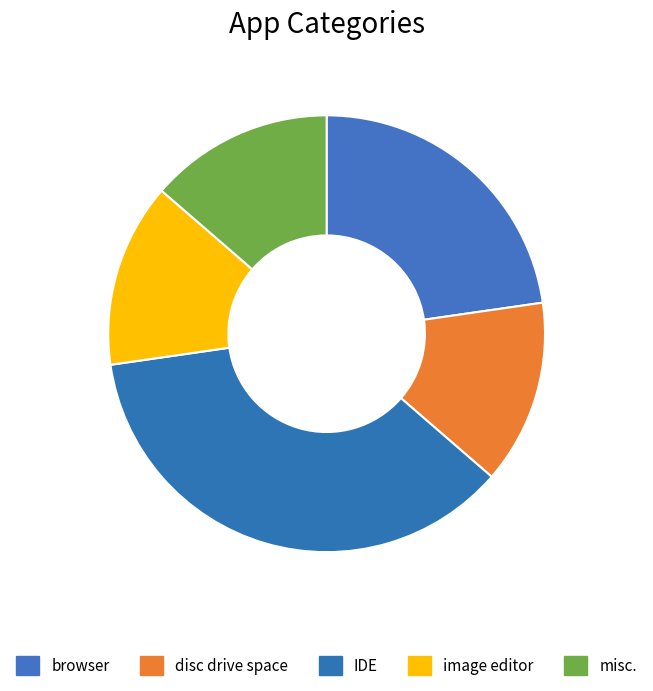

Is it true that browser is 29% of the pie?

False